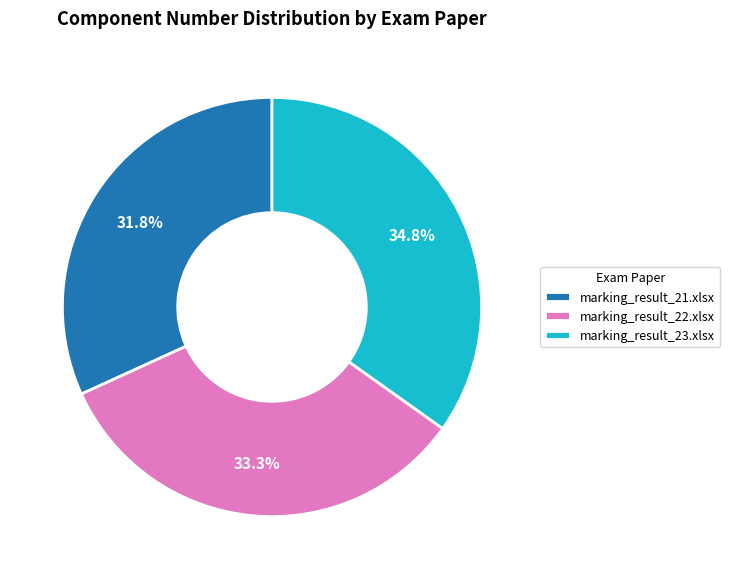

Is there a majority slice in this chart?

No